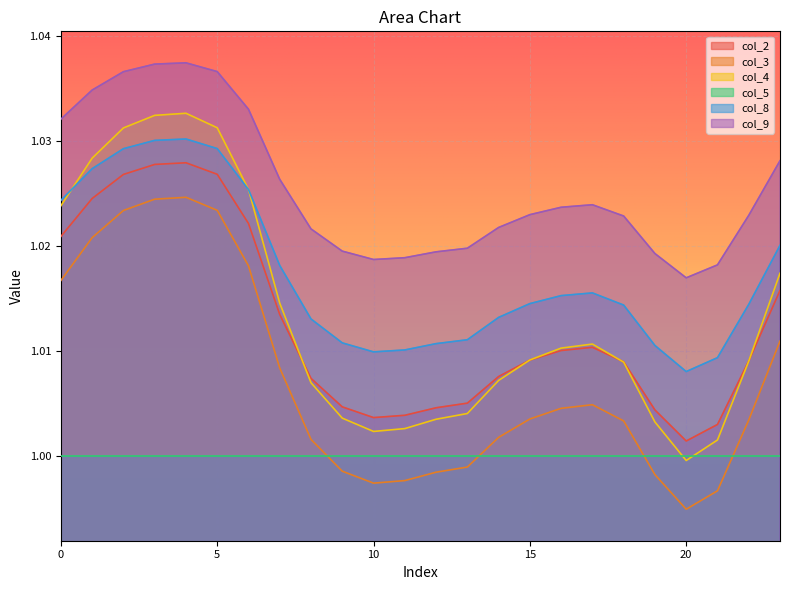

What is the highest value of the col_2 series?

1.0